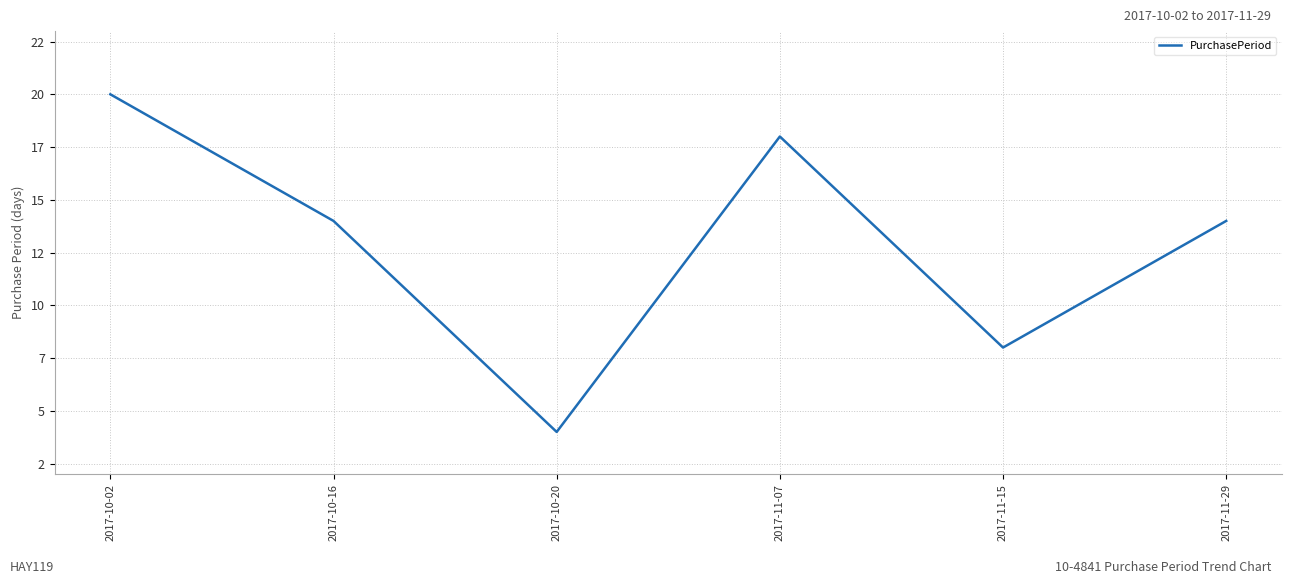

List the labels in order of value, smallest first.

2017-10-20, 2017-11-15, 2017-10-16, 2017-11-29, 2017-11-07, 2017-10-02